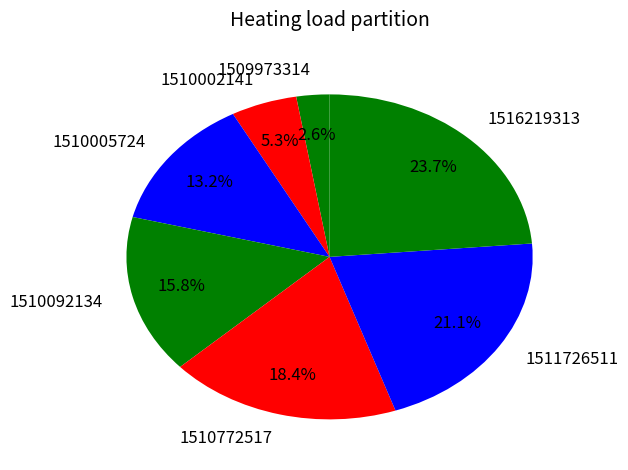

Which slice is the smallest?

1509973314